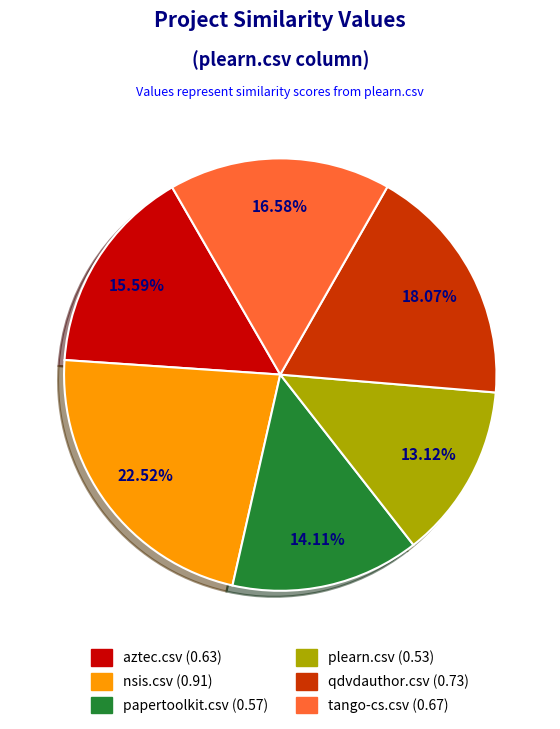

What percentage is the papertoolkit.csv slice, to the nearest percent?

14%